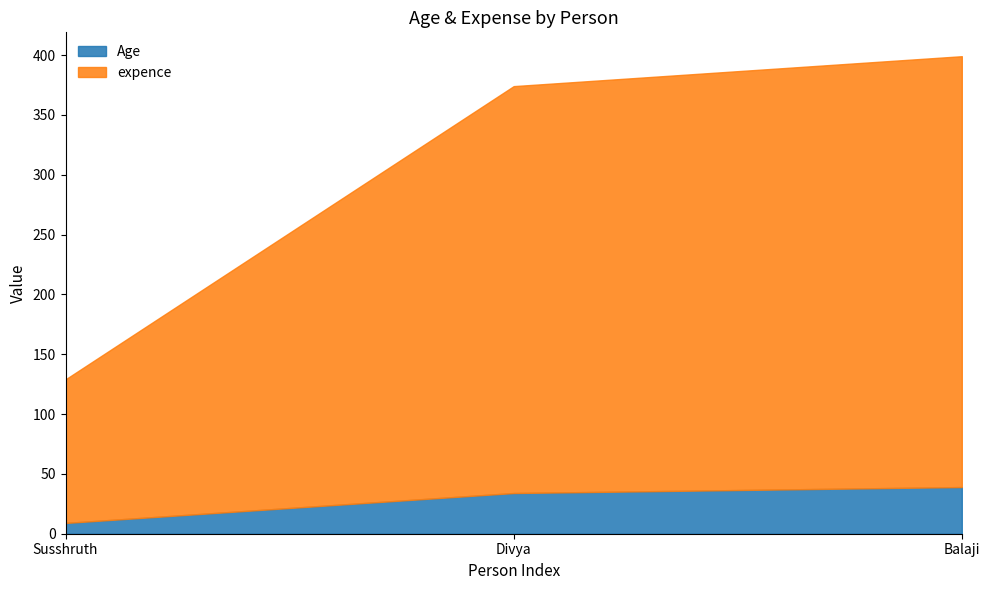

What is the label of the 2nd point from the right?

Divya